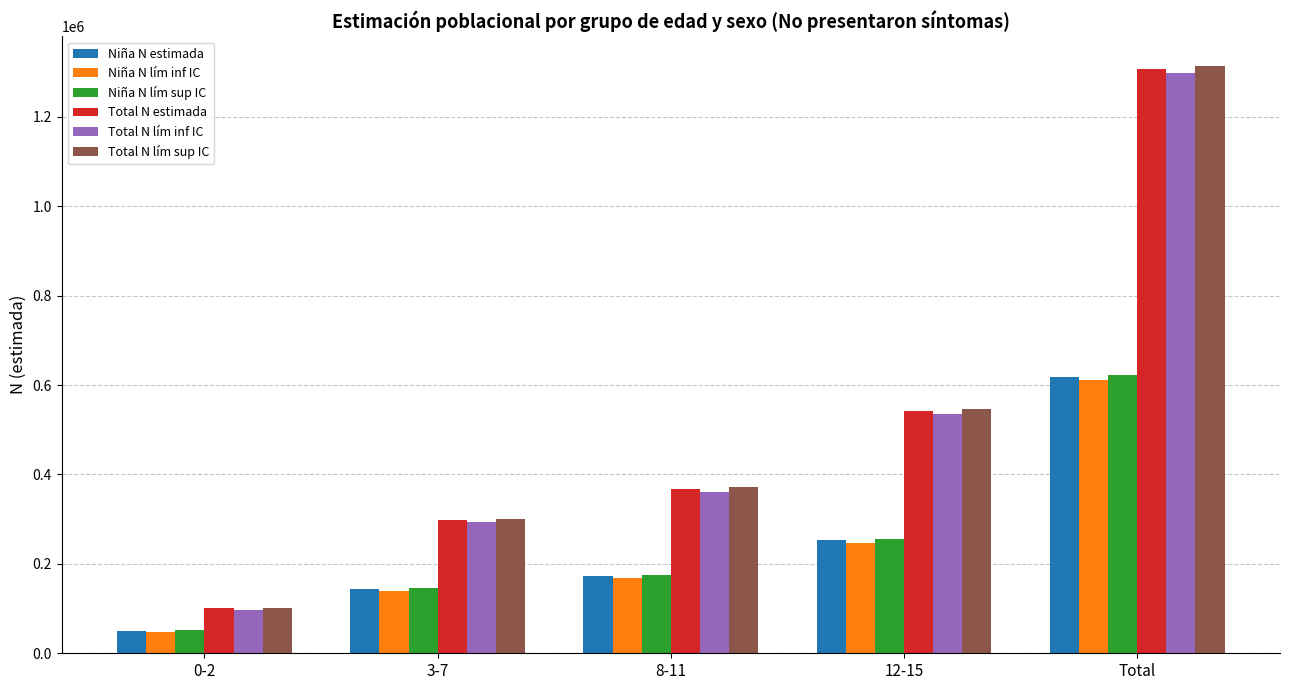

At which category does the chart reach its peak across all series?

Total